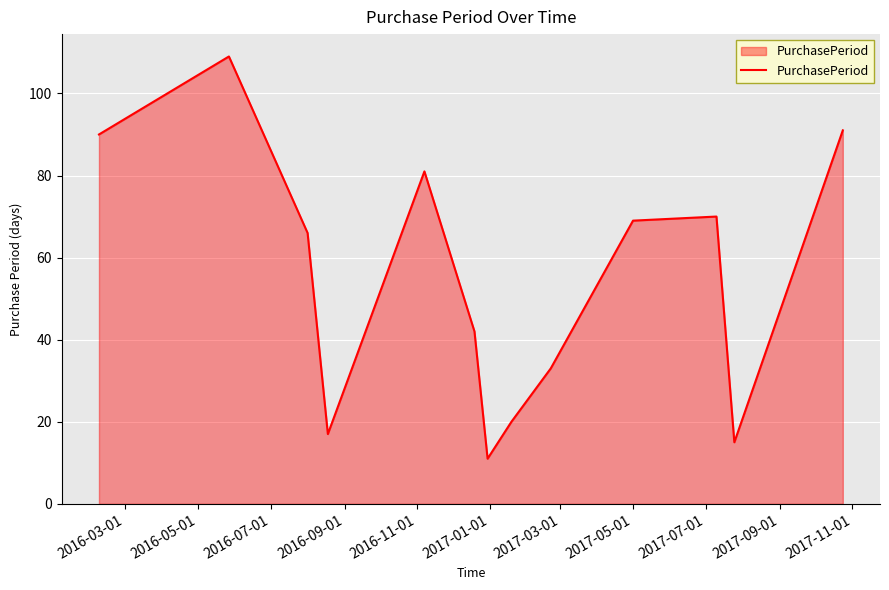

What is the difference between the maximum and minimum values?

98